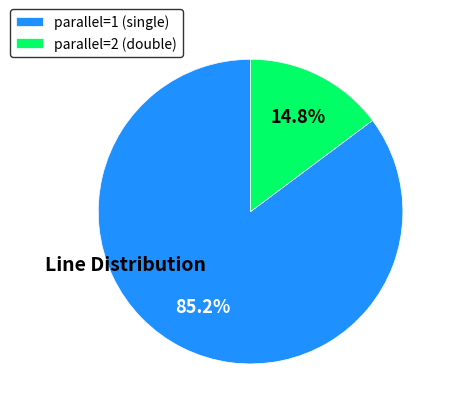

Combined, what portion of the pie is parallel=1 and parallel=2?

100.0%